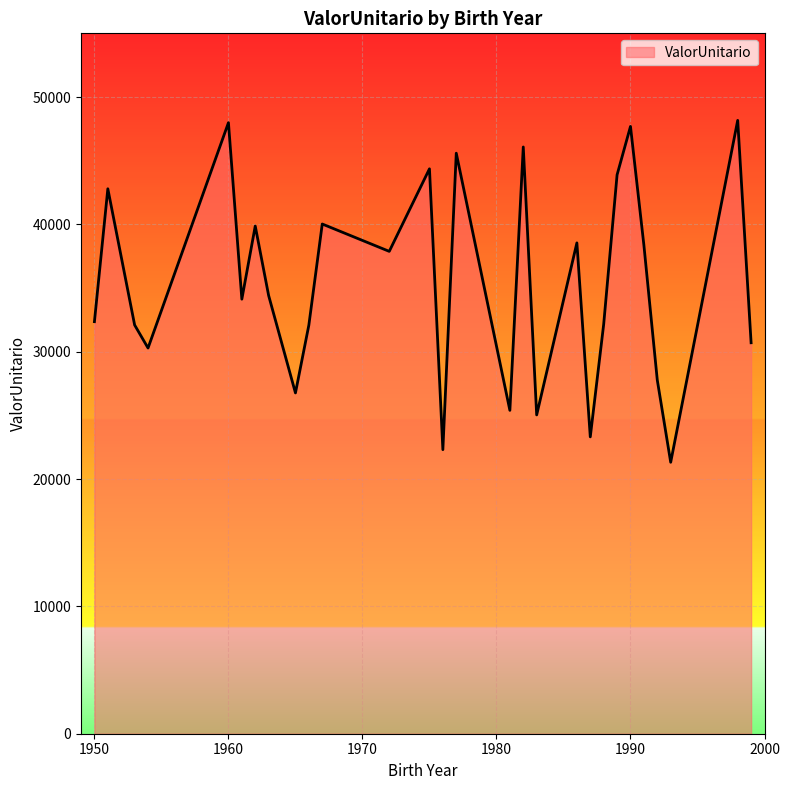

What is the minimum value shown in the chart?

21316.7